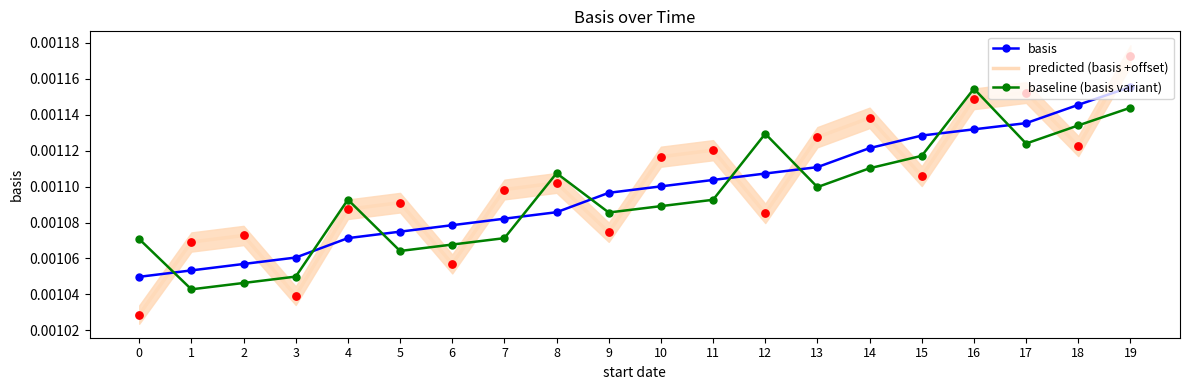

Which series reaches the maximum Y coordinate?

predicted (basis +offset)